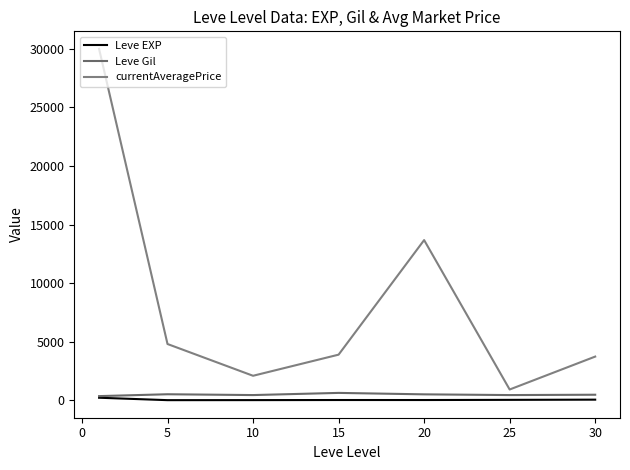

Does the chart have visible grid lines?

No